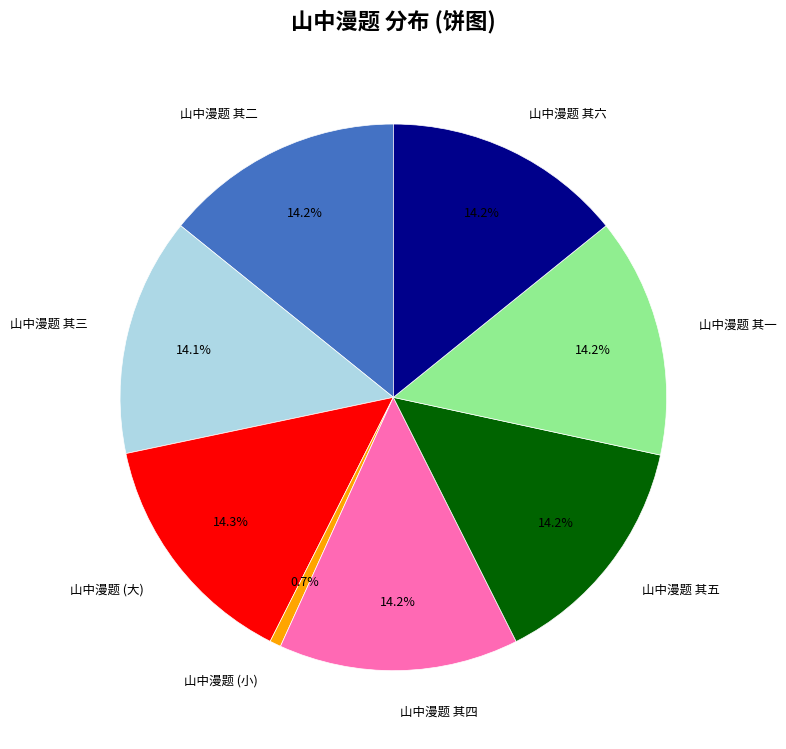

The 山中漫题 其四 slice represents 14% of the pie. True or false?

True